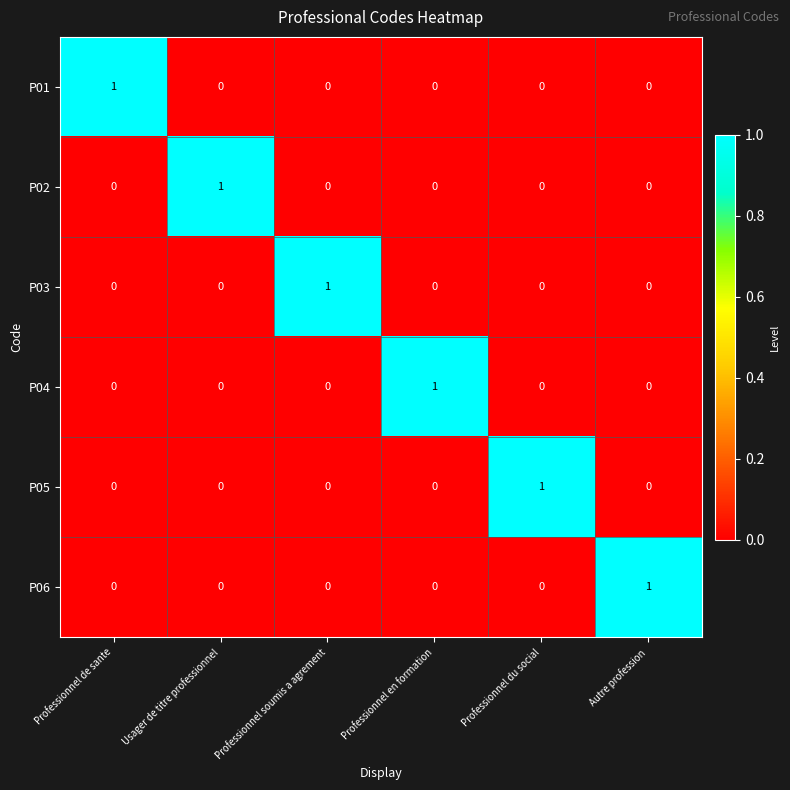

How many P06 values are between 0 and 1?

6